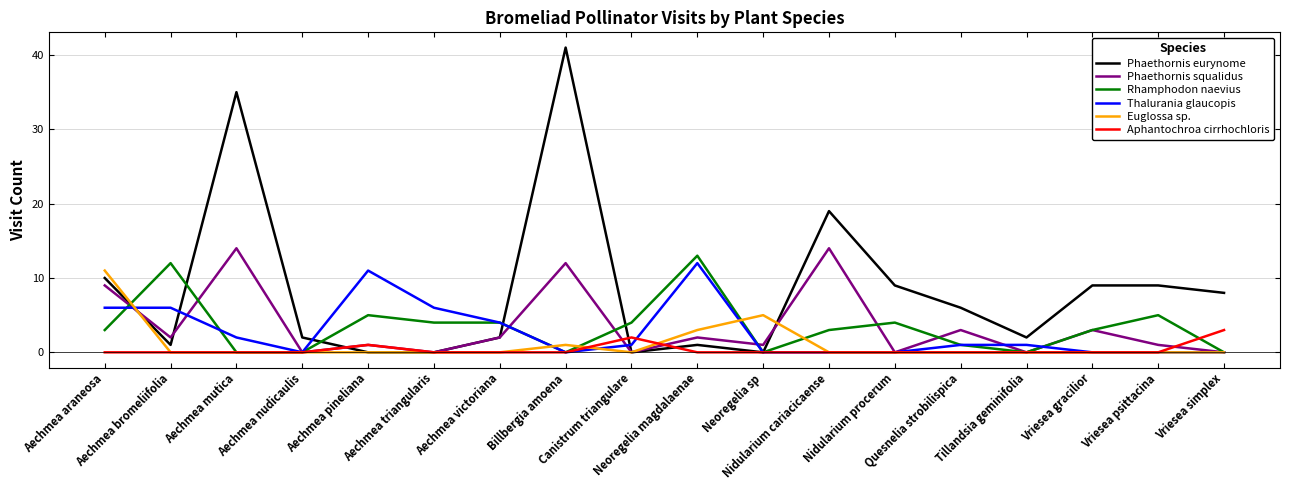

Between which two adjacent categories do Aphantochroa cirrhochloris and Phaethornis eurynome first intersect?

Aechmea nudicaulis and Aechmea pineliana